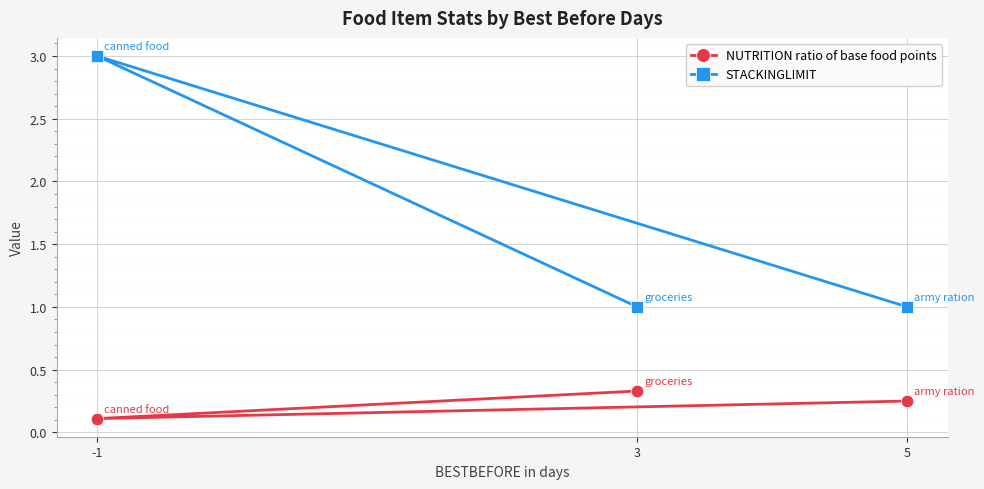

What is the sum of the NUTRITION ratio of base food points values at 3 and 5?

0.6